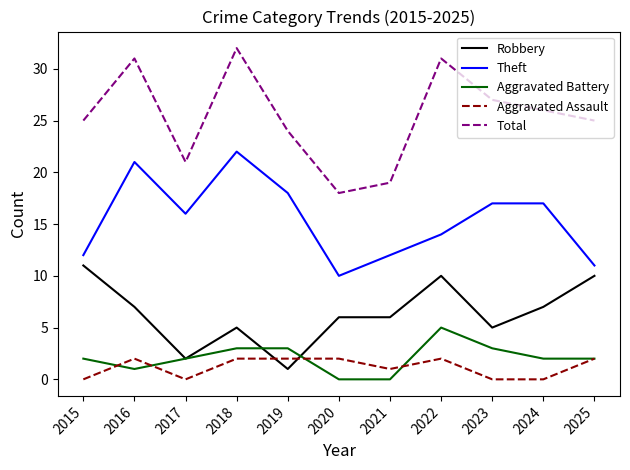

The value of Aggravated Assault at 2019 is 2. True or false?

True